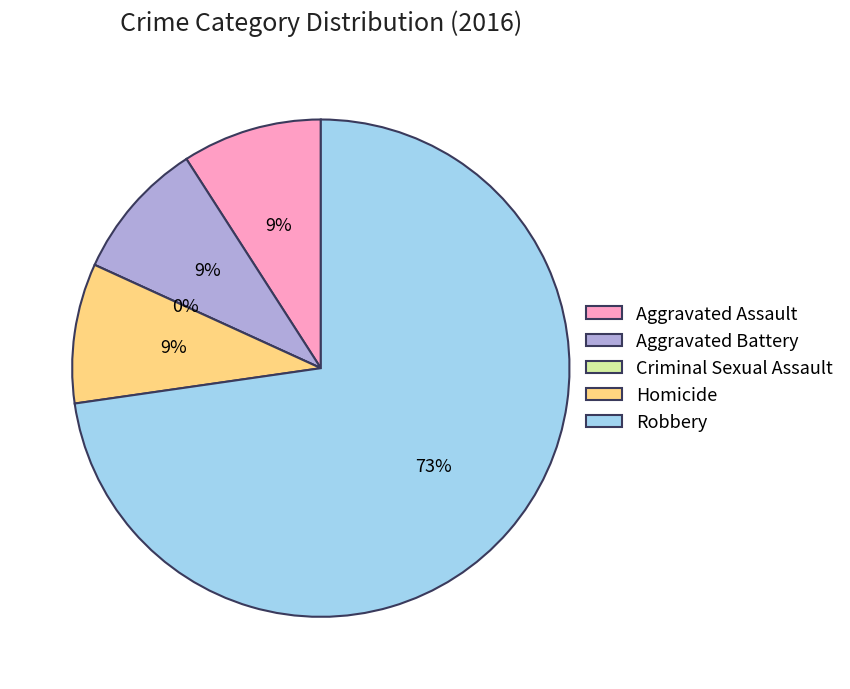

True or false: Aggravated Battery accounts for 9% of the total.

True